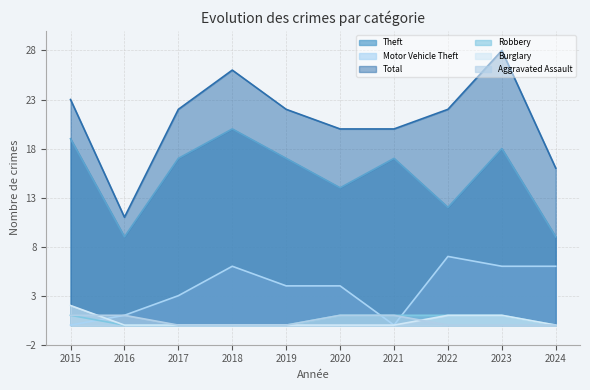

In Theft, how many points are higher than both neighbors (excluding endpoints)?

3